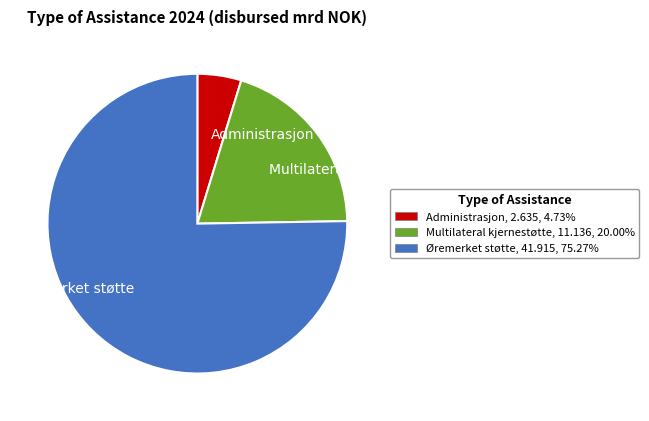

Does Multilateral kjernestøtte account for over 50% of the chart?

No